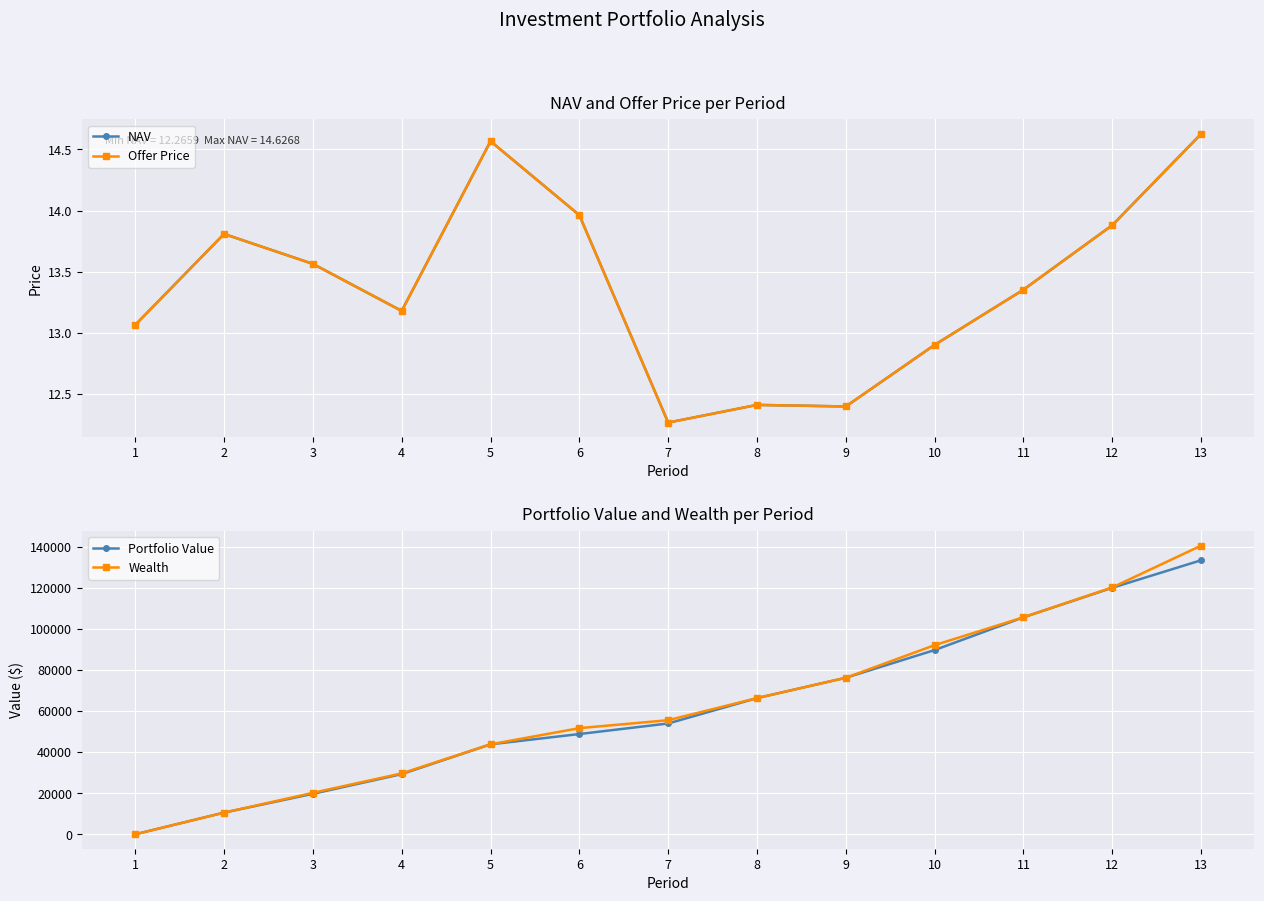

At which category does NAV reach its first local valley?

4